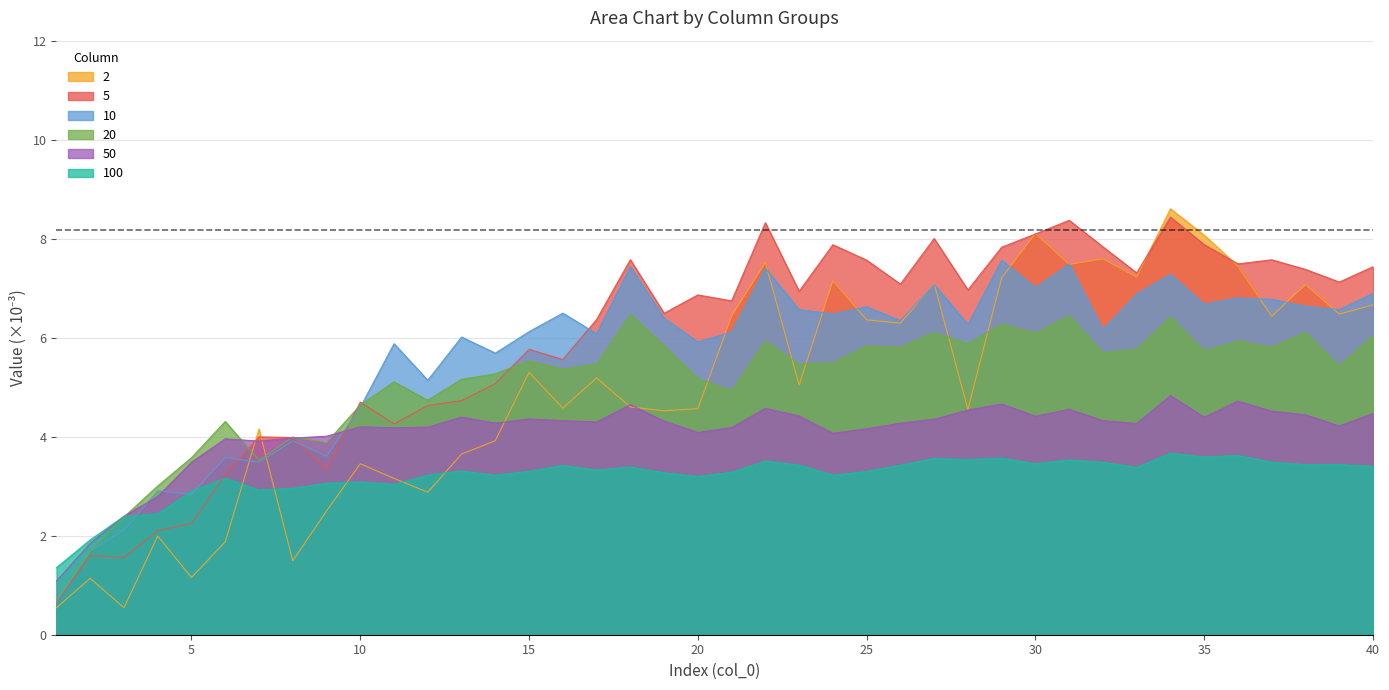

The 20 series shows 8.9 at 36. True or false?

False